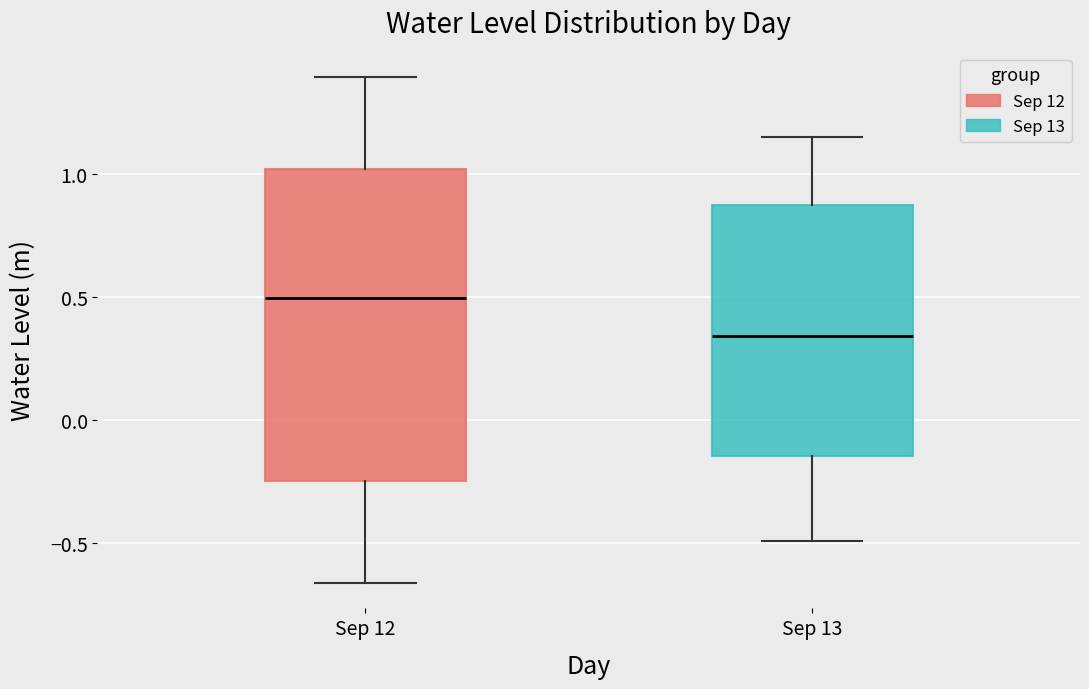

Which box's median line is the highest?

Sep 12